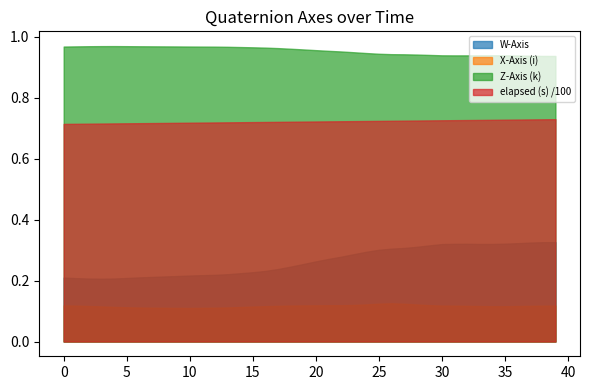

How many lines are shown in the chart?

4